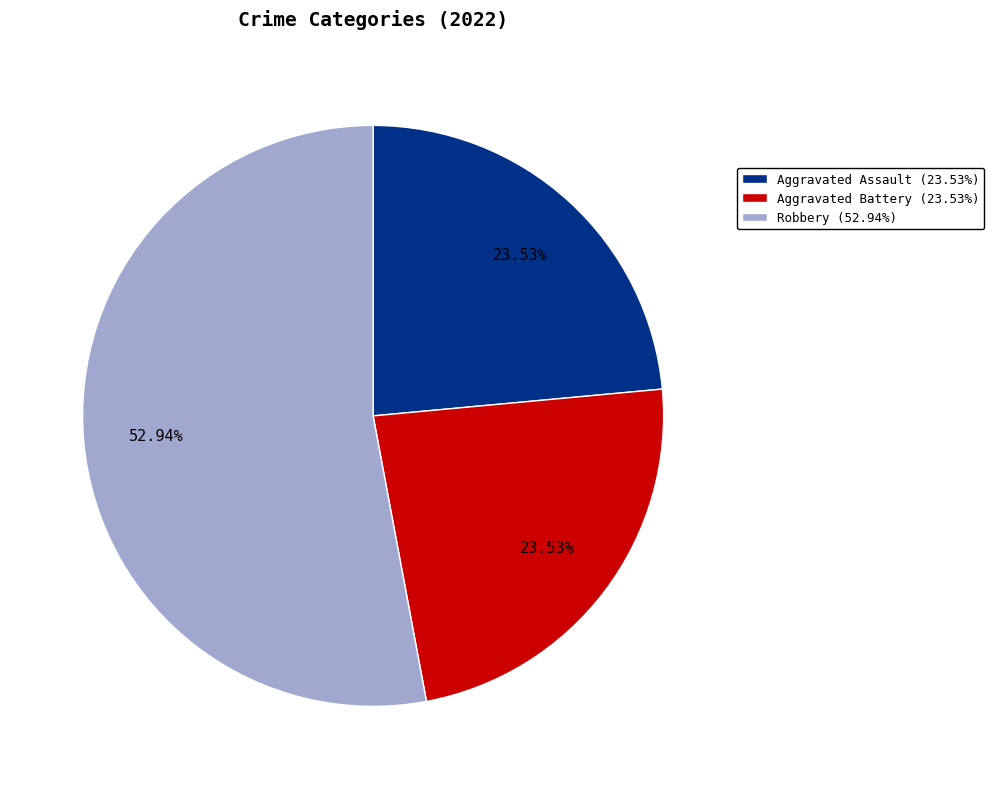

Is the sum of Aggravated Battery (23.53%) and Aggravated Assault (23.53%) greater than half?

No